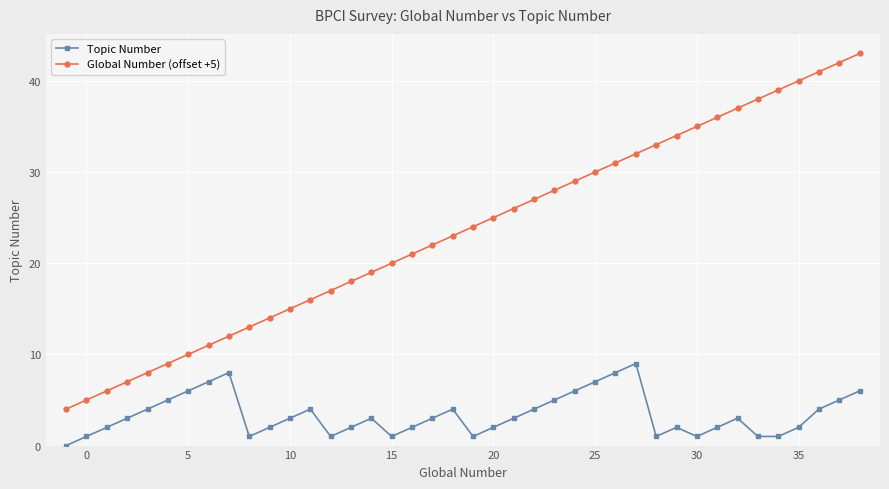

Which series has the largest total across all categories?

Global Number (offset +5)